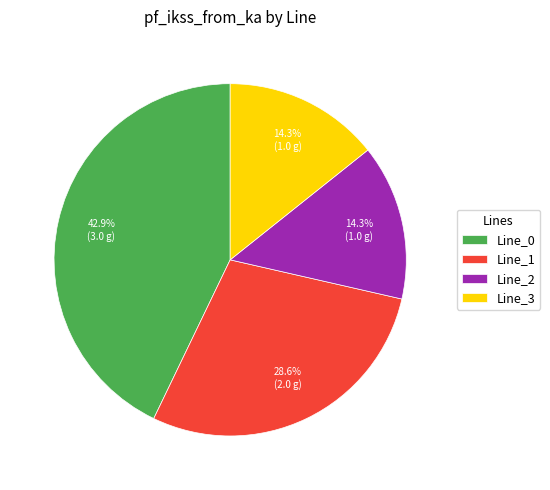

Is Line_1 the majority of the pie?

No